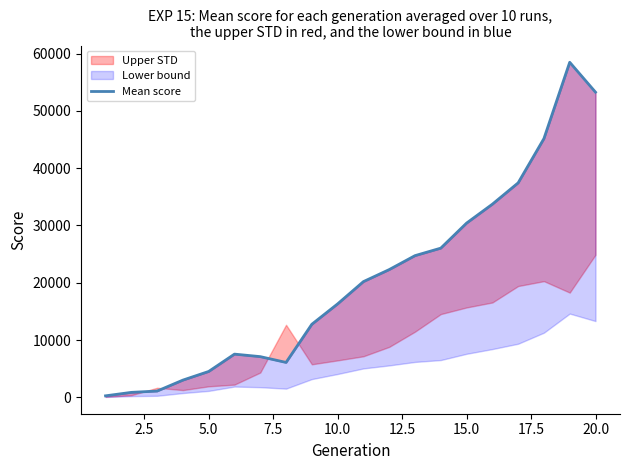

How many interior local peaks (higher than both neighbors) does the data have?

2